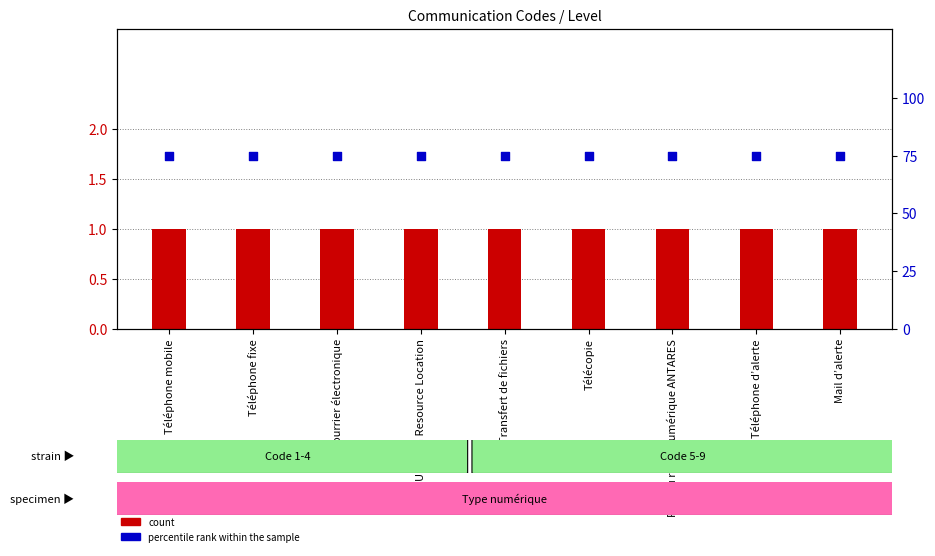

Which series contains the highest Y value?

percentile rank within the sample